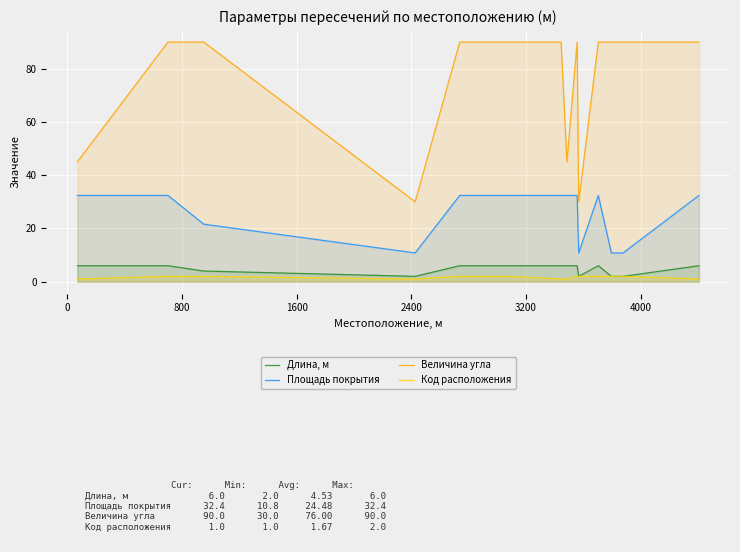

What is the maximum value shown in the chart?

90.0